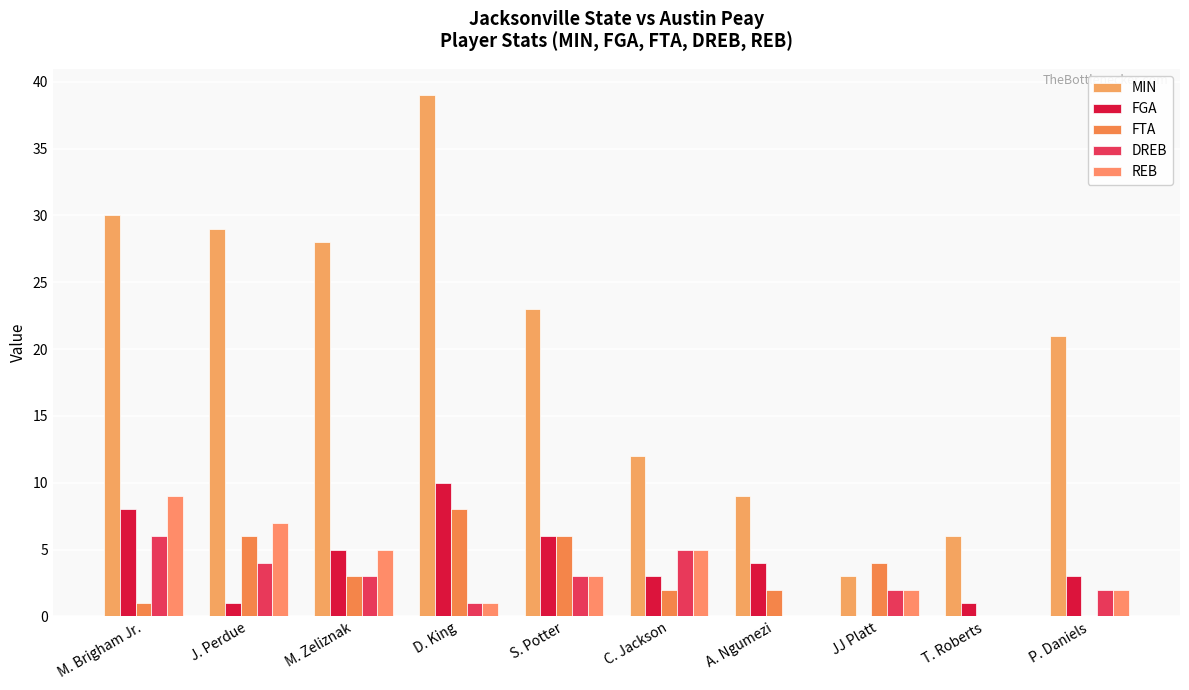

Which series has the widest spread of values?

MIN